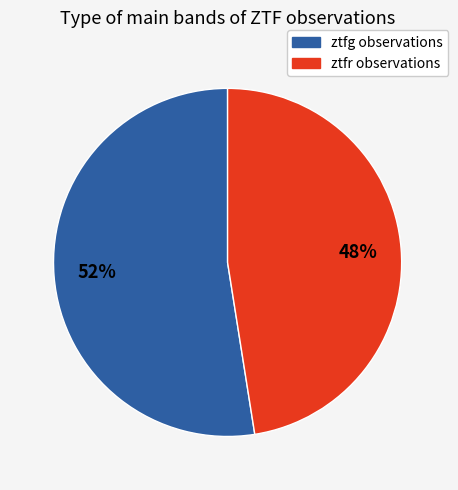

Is ztfr the majority of the pie?

No